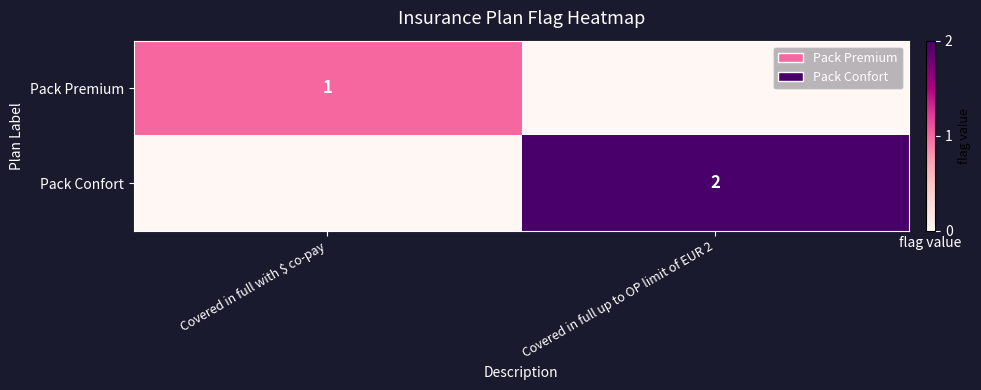

True or false: Pack Confort has a value of 2 at Covered in full up to OP limit of EUR 2.

True